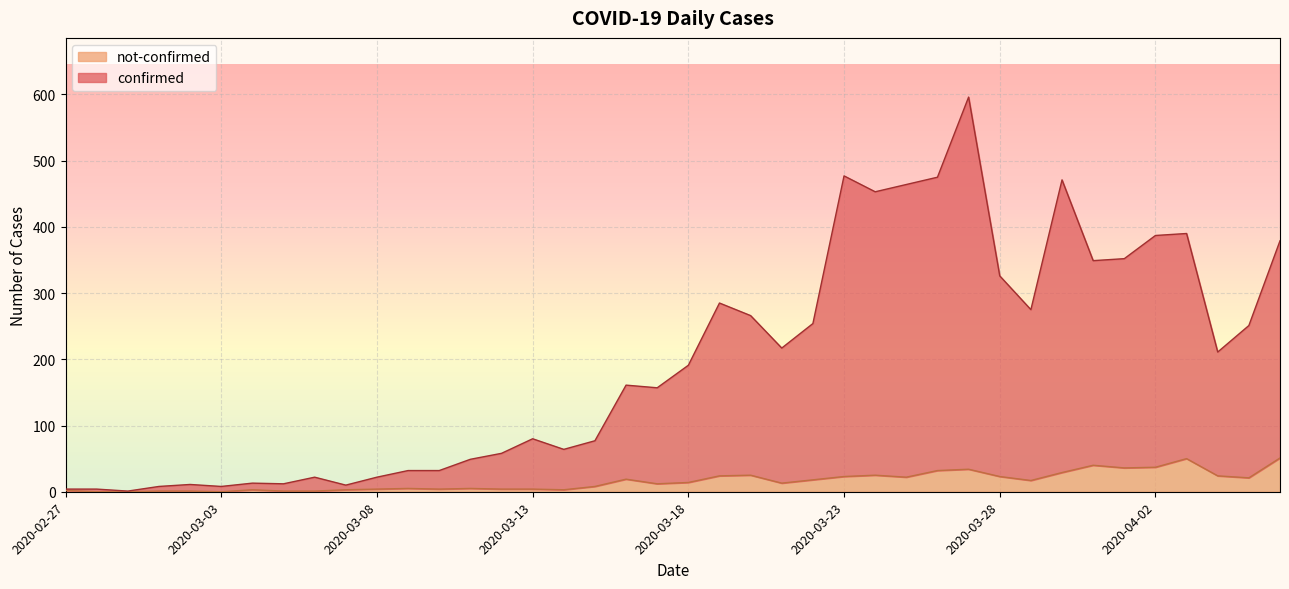

True or false: not-confirmed and confirmed intersect in this chart.

False